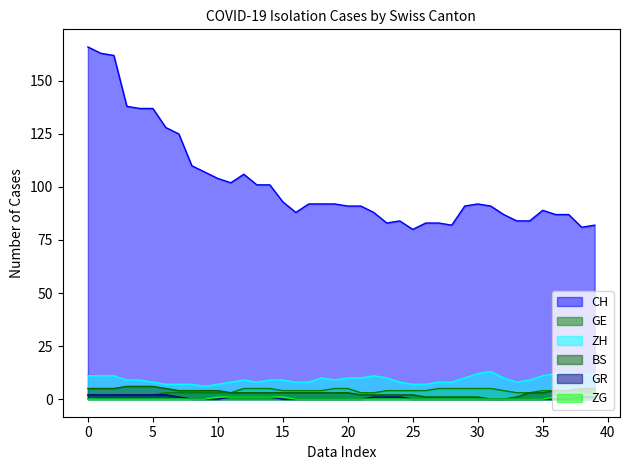

Reading left to right, what are all the values shown in this chart?

CH: 166	163	162	138	137	137	128	125	110	107	104	102	106	101	101	93	88	92	92	92	91	91	88	83	84	80	83	83	82	91	92	91	87	84	84	89	87	87	81	82
GE: 2	2	2	2	2	2	3	3	3	3	3	3	5	5	5	4	4	4	4	5	5	3	3	4	4	4	4	5	5	5	5	5	4	3	3	4	4	4	4	3
ZH: 11	11	11	9	9	8	7	7	7	6	7	8	9	8	9	9	8	8	10	9	10	10	11	10	8	7	7	8	8	10	12	13	10	8	9	11	12	13	11	12
BS: 5	5	5	6	6	6	5	4	4	4	4	3	3	3	3	3	3	3	3	3	3	2	2	2	2	2	1	1	1	1	1	0	0	1	3	3	4	4	5	5
GR: 2	2	2	2	2	2	2	1	0	0	0	1	1	1	1	0	0	0	0	0	0	0	1	1	1	0	0	0	0	0	0	0	0	0	0	0	0	0	1	1
ZG: 0	0	0	0	0	0	0	0	0	0	1	1	1	1	1	1	0	0	0	0	0	0	0	0	0	0	0	0	0	0	0	0	0	0	0	0	1	2	2	2